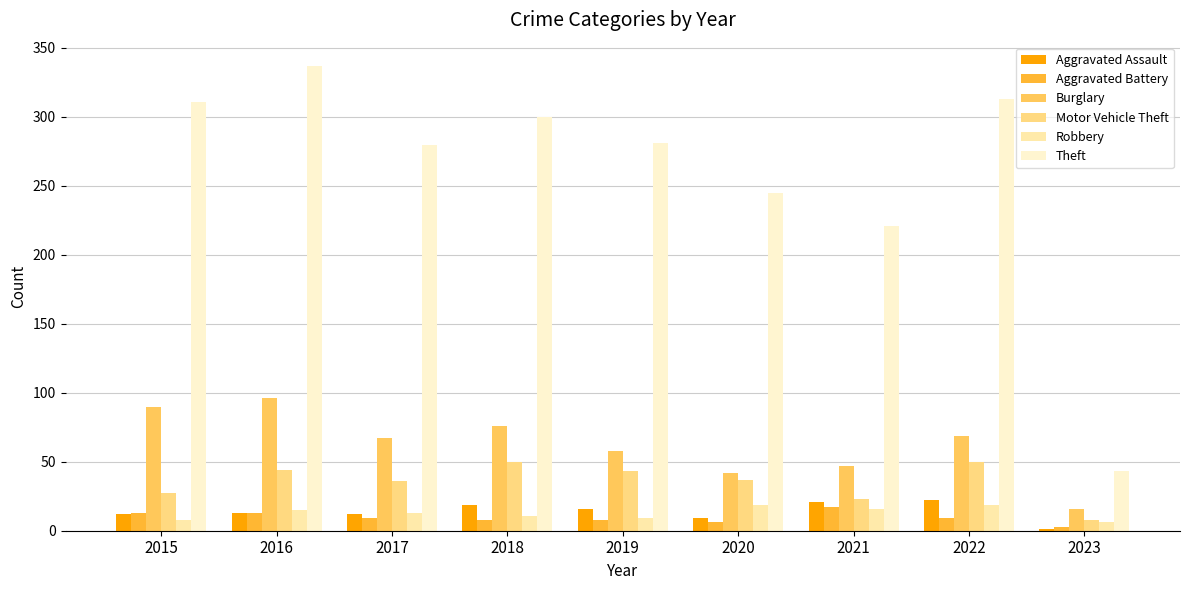

What is the difference between the second highest and second lowest values in the Aggravated Battery series?

7